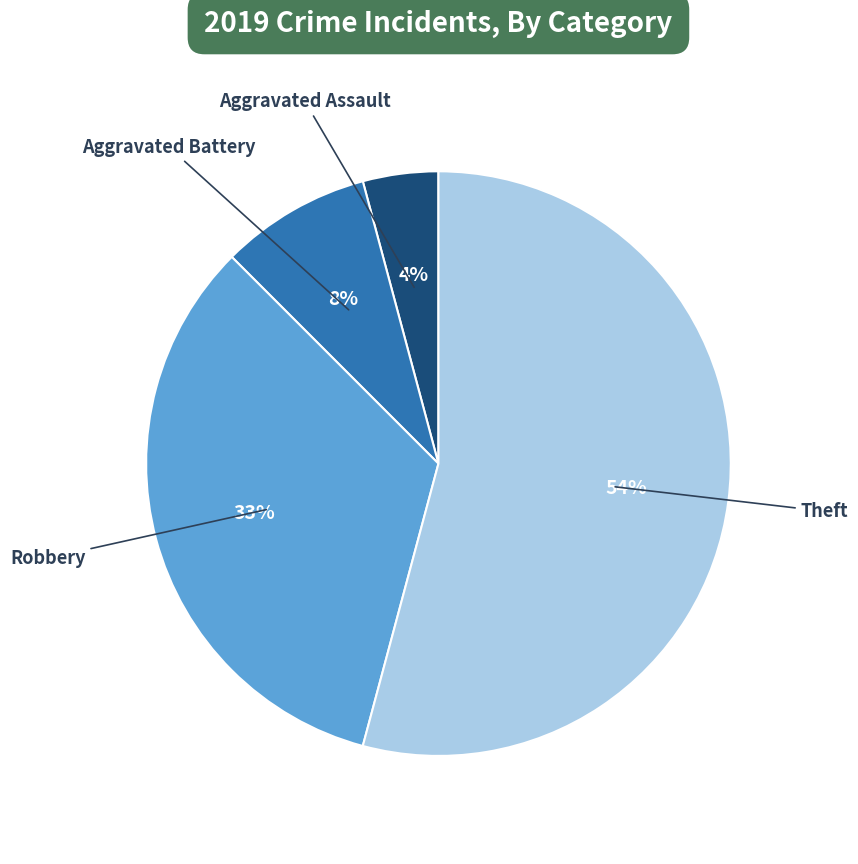

To the nearest percent, what is the average slice percentage?

25%